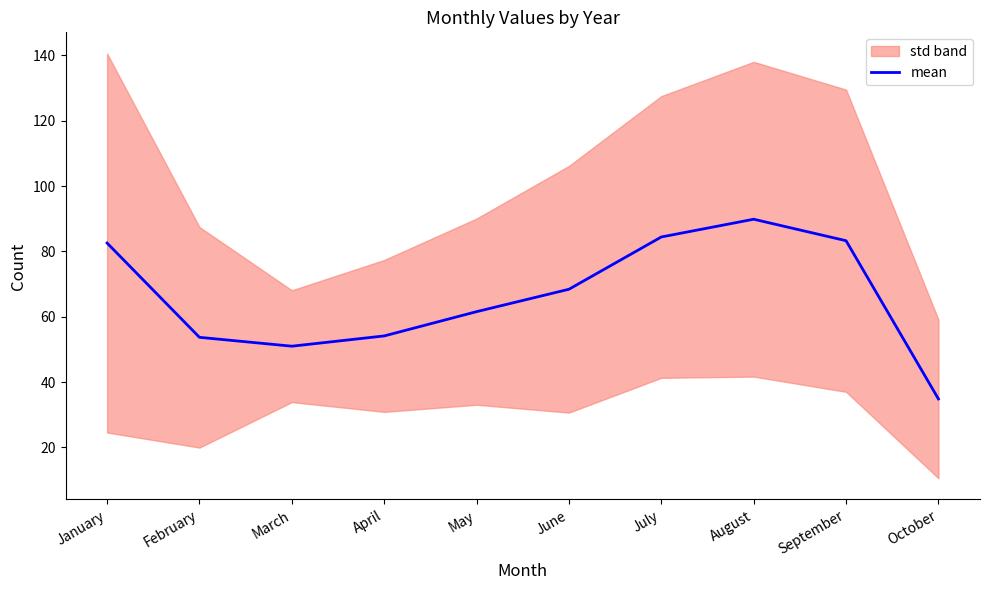

What is the ratio of the value at February to the value at October?

1.5